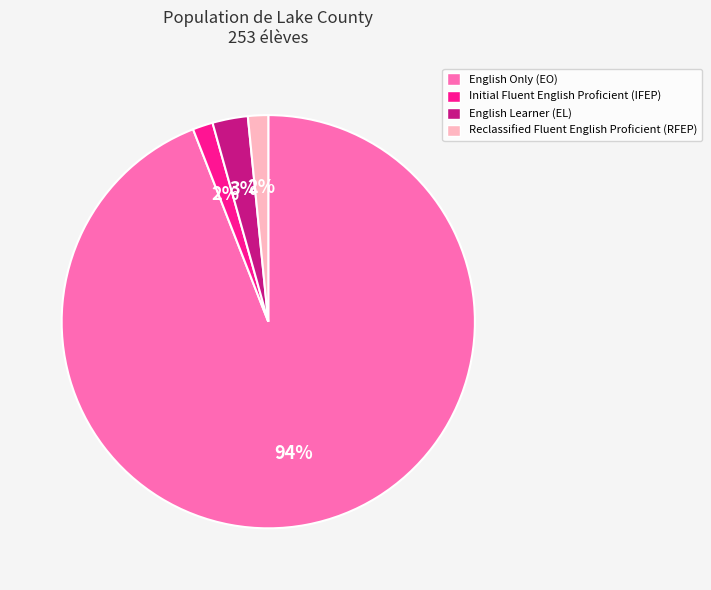

The English Only (EO) slice represents 83% of the pie. True or false?

False